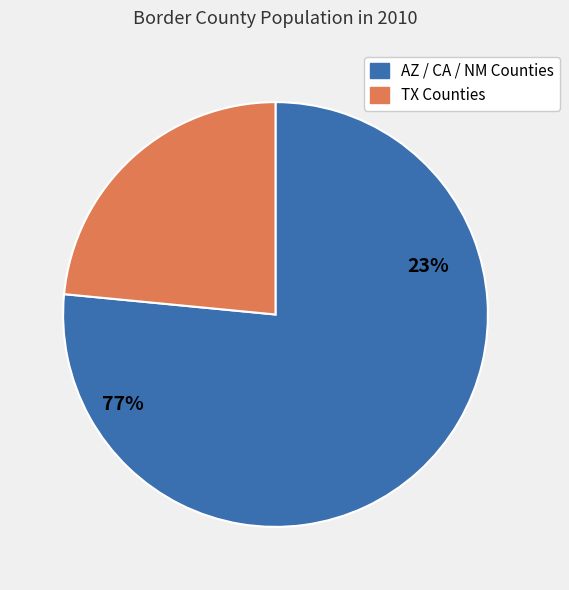

The Webb County, TX slice represents 10% of the pie. True or false?

False